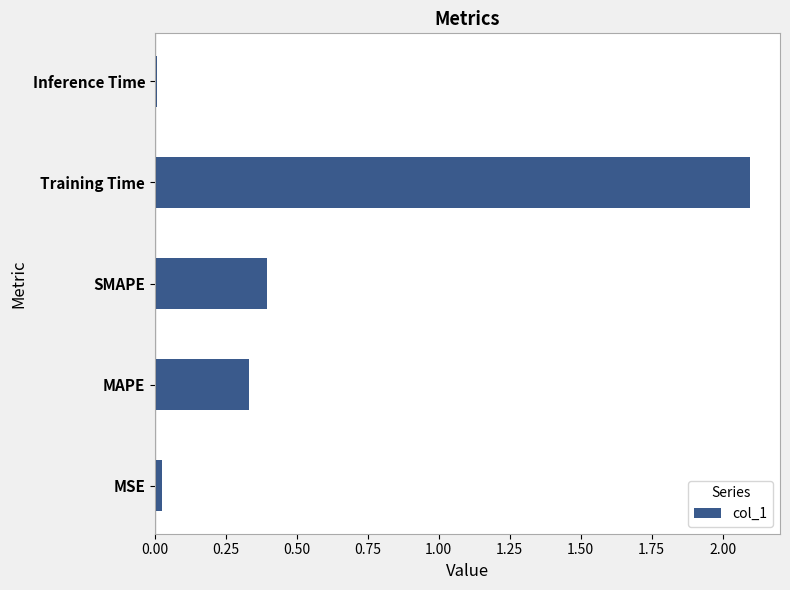

What is the sum of all values?

2.9